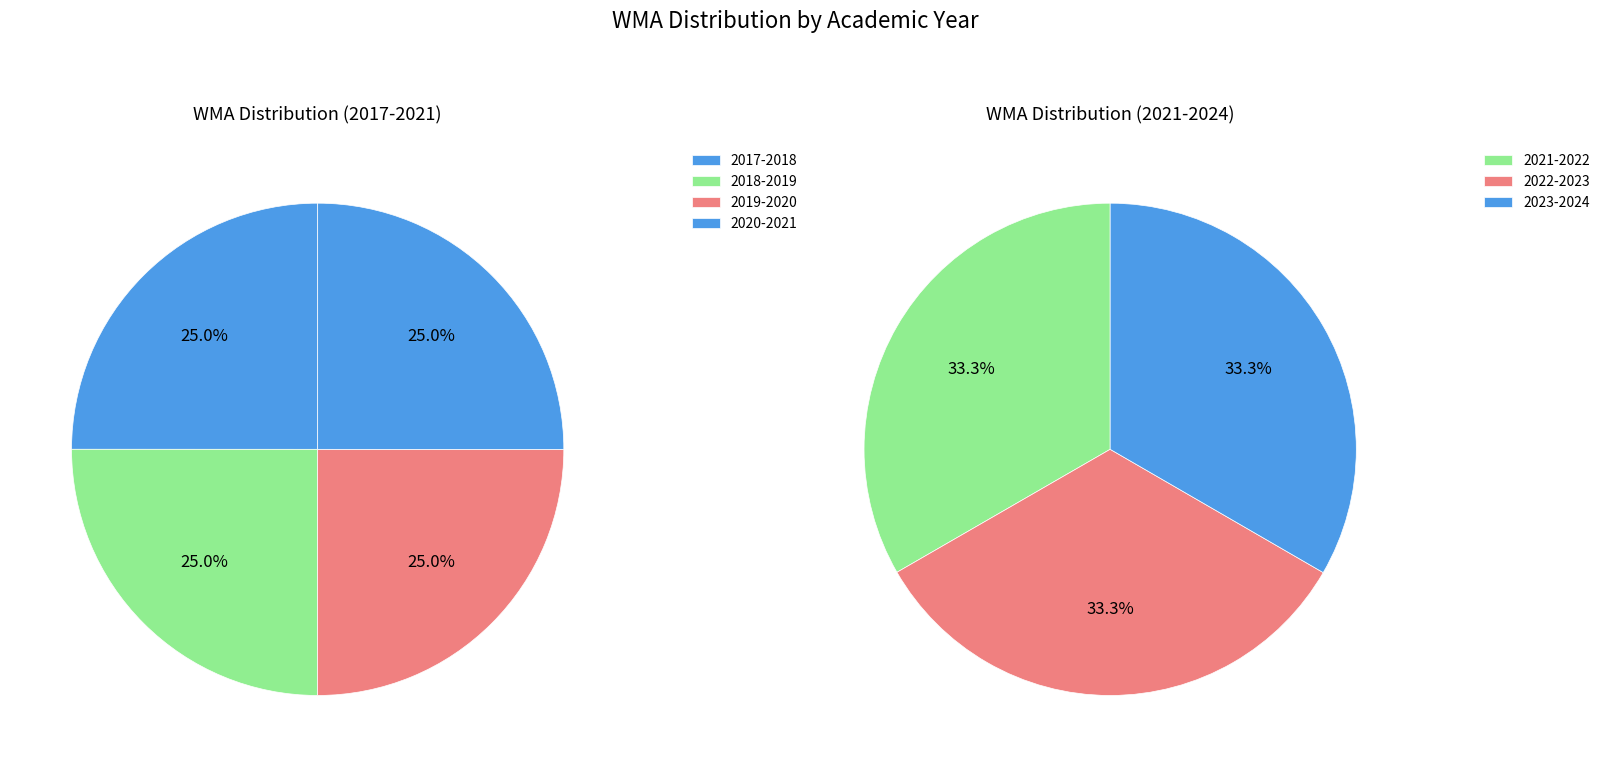

Do 2022-2023 and 2018-2019 together represent more than half of the pie?

No